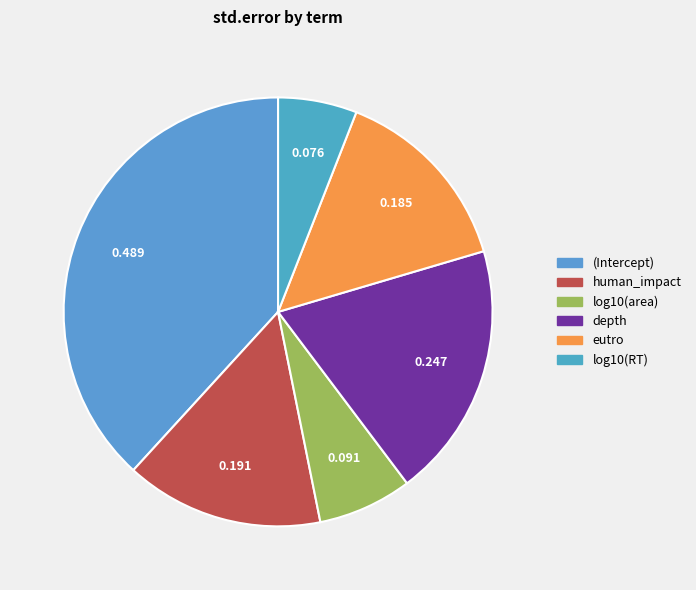

To the nearest percent, what is the average slice percentage?

17%